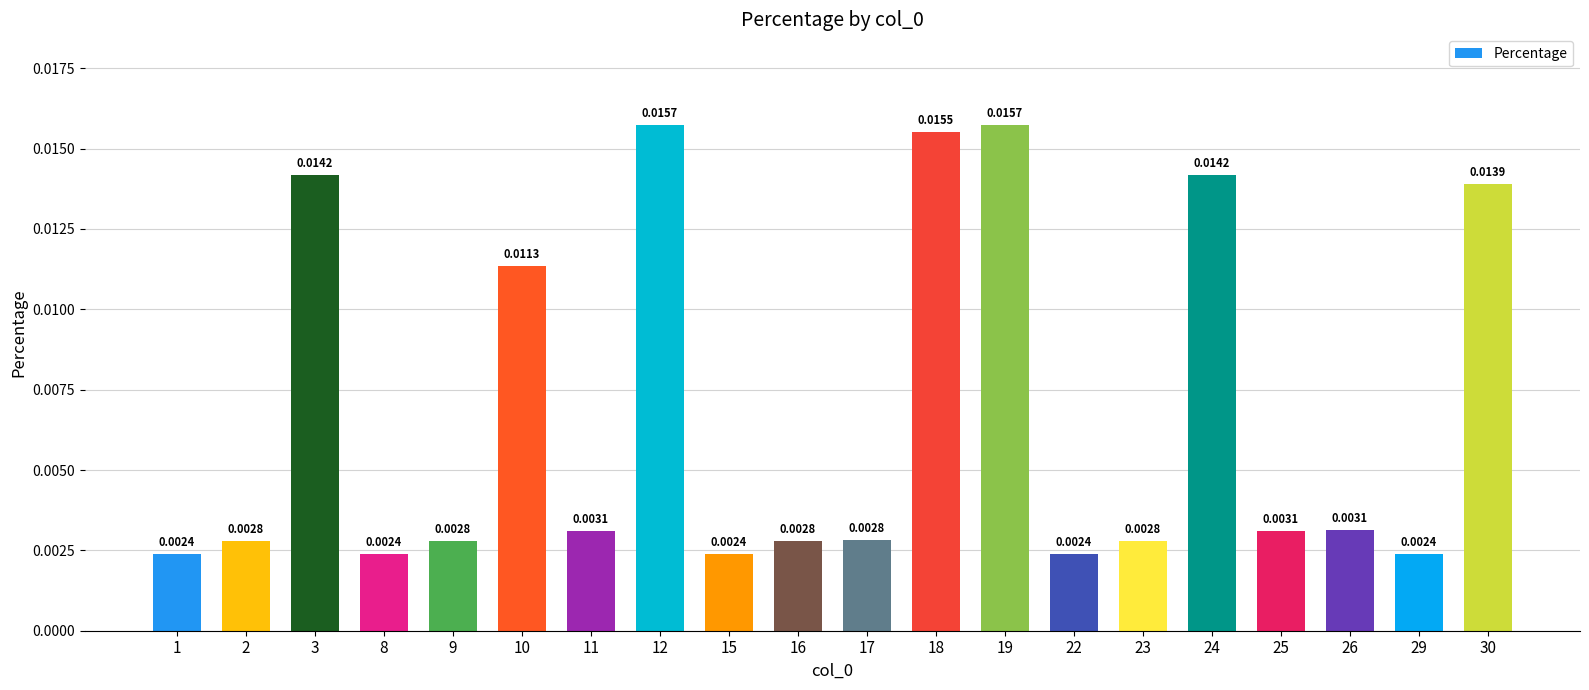

Between 19 and 29, which is larger?

19